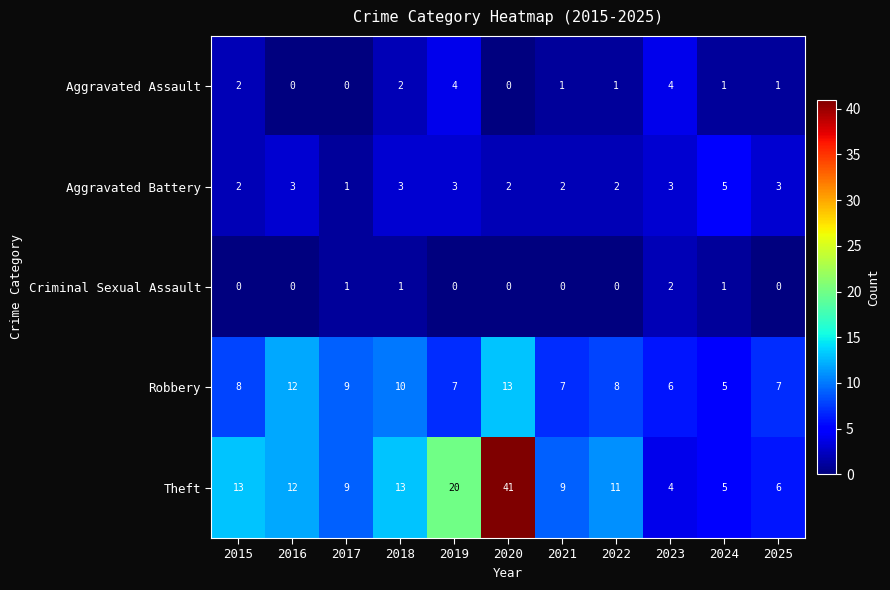

How many distinct data groups are displayed?

5